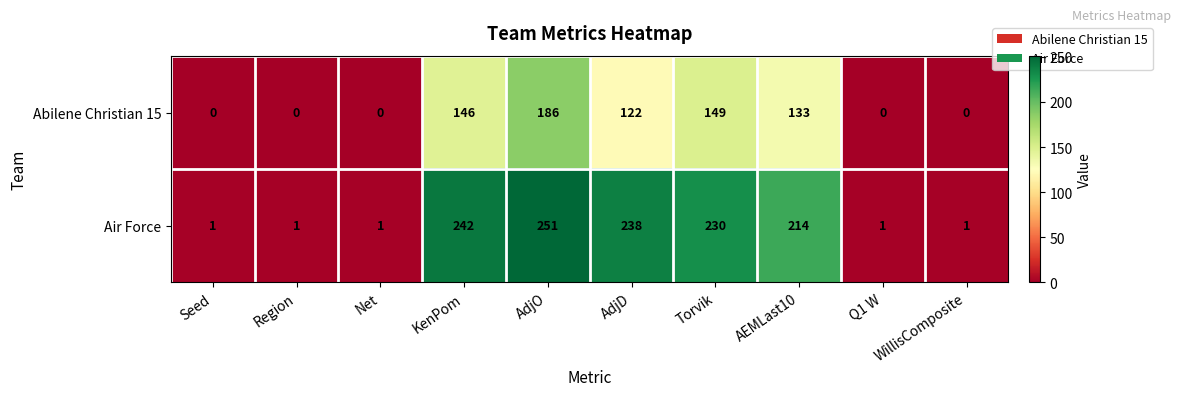

What is the maximum value shown in the chart?

251